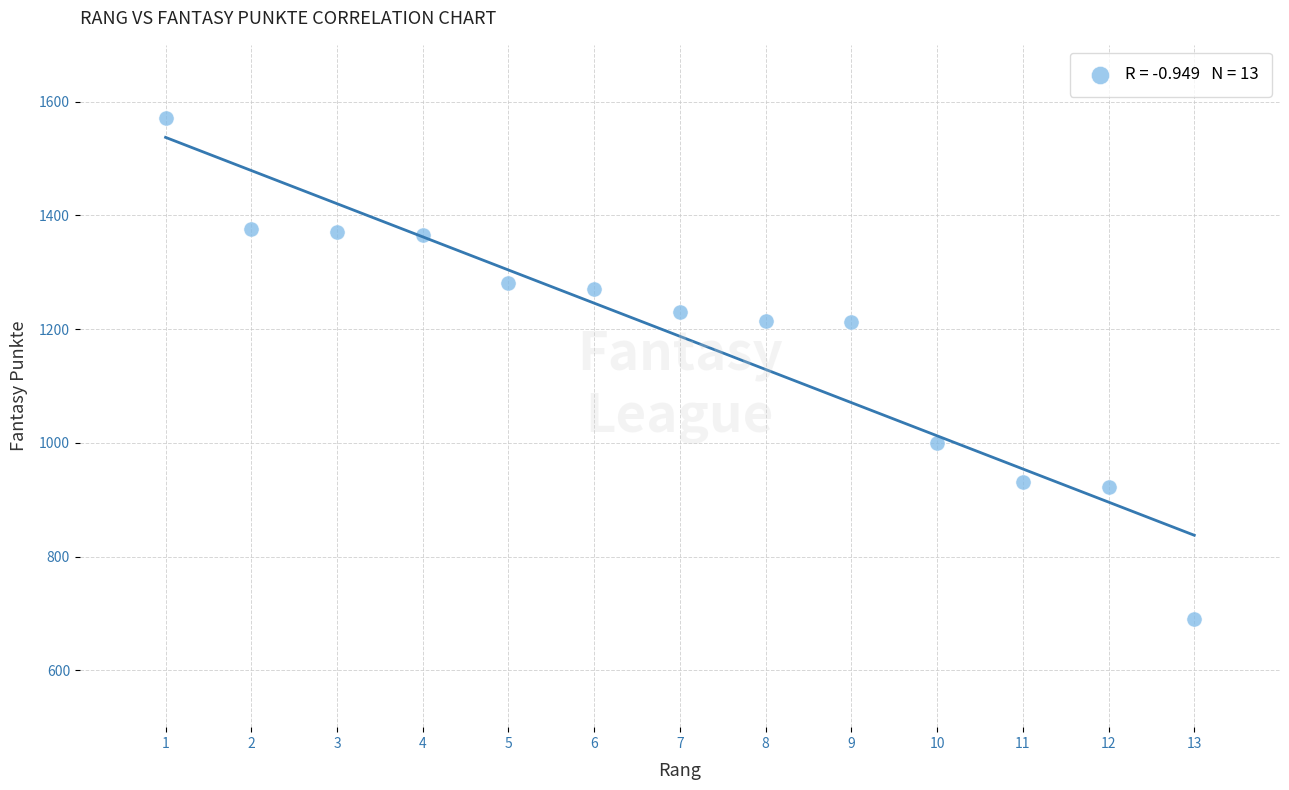

What is the range of Y values (max minus min)?

882